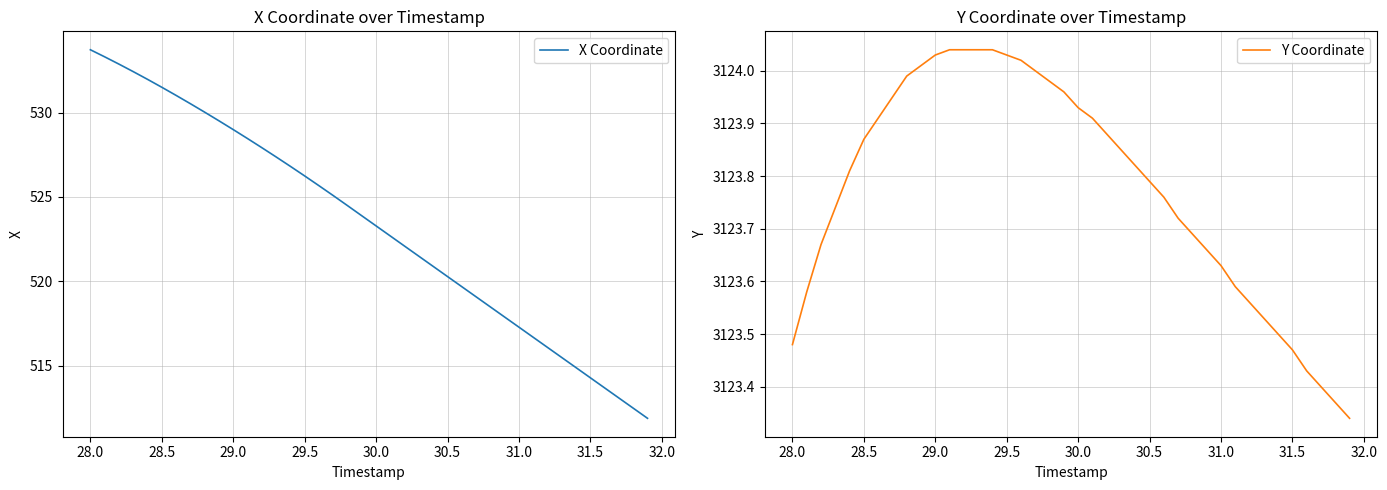

Rank the series by their average value, from highest to lowest.

Y Coordinate, X Coordinate